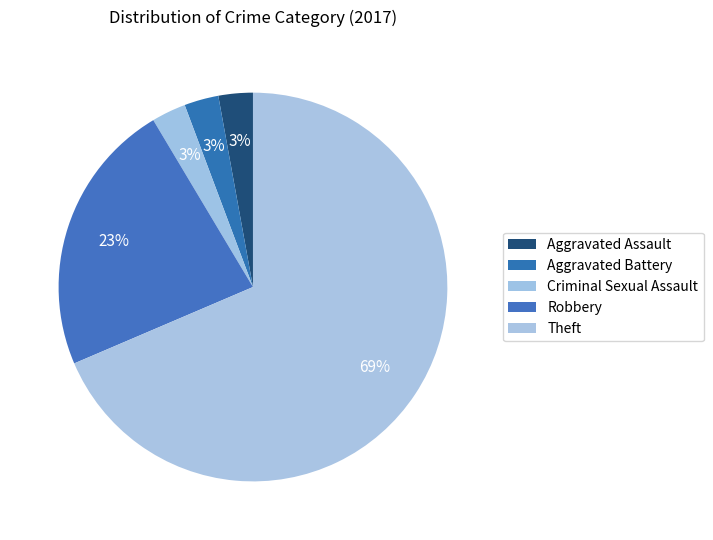

What percentage is NOT represented by Criminal Sexual Assault?

97.1%